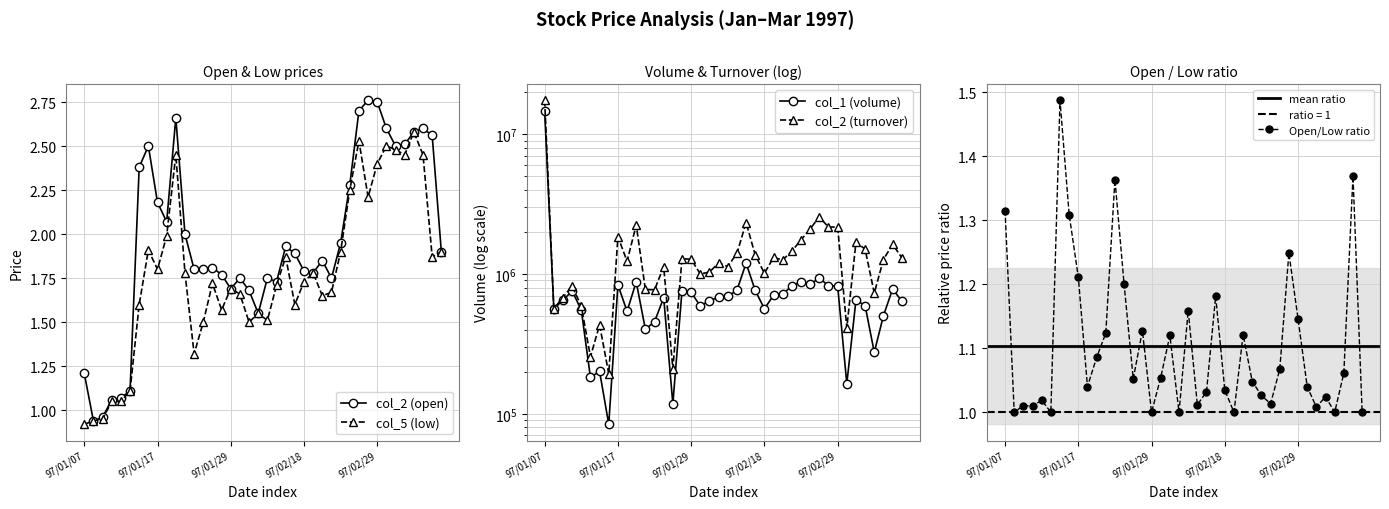

What position from the left is 97/01/23?

13